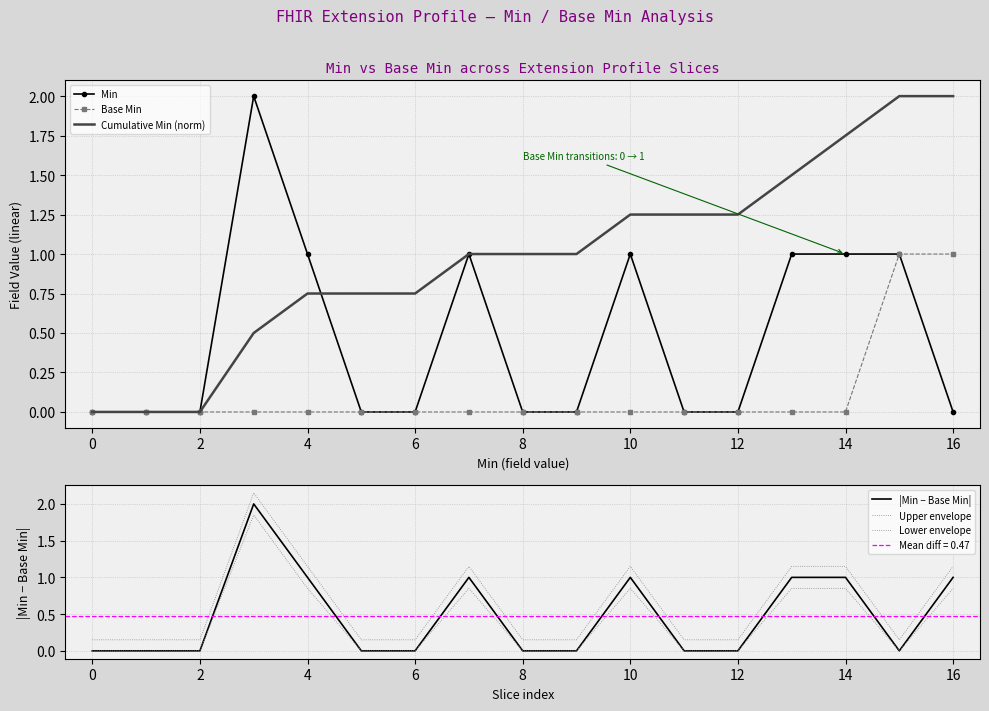

What is the sum of all |Min − Base Min| values?

8.0